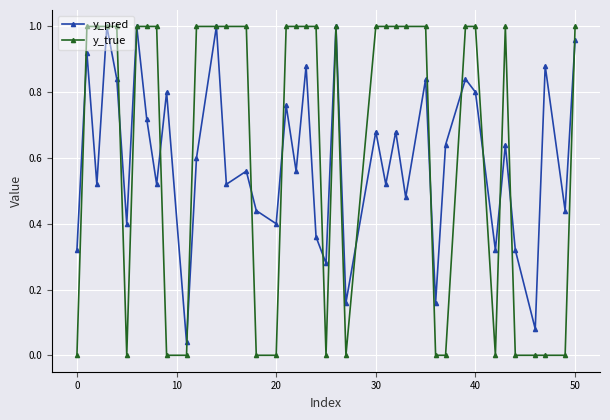

In y_pred, how many points are lower than both neighbors (excluding endpoints)?

15